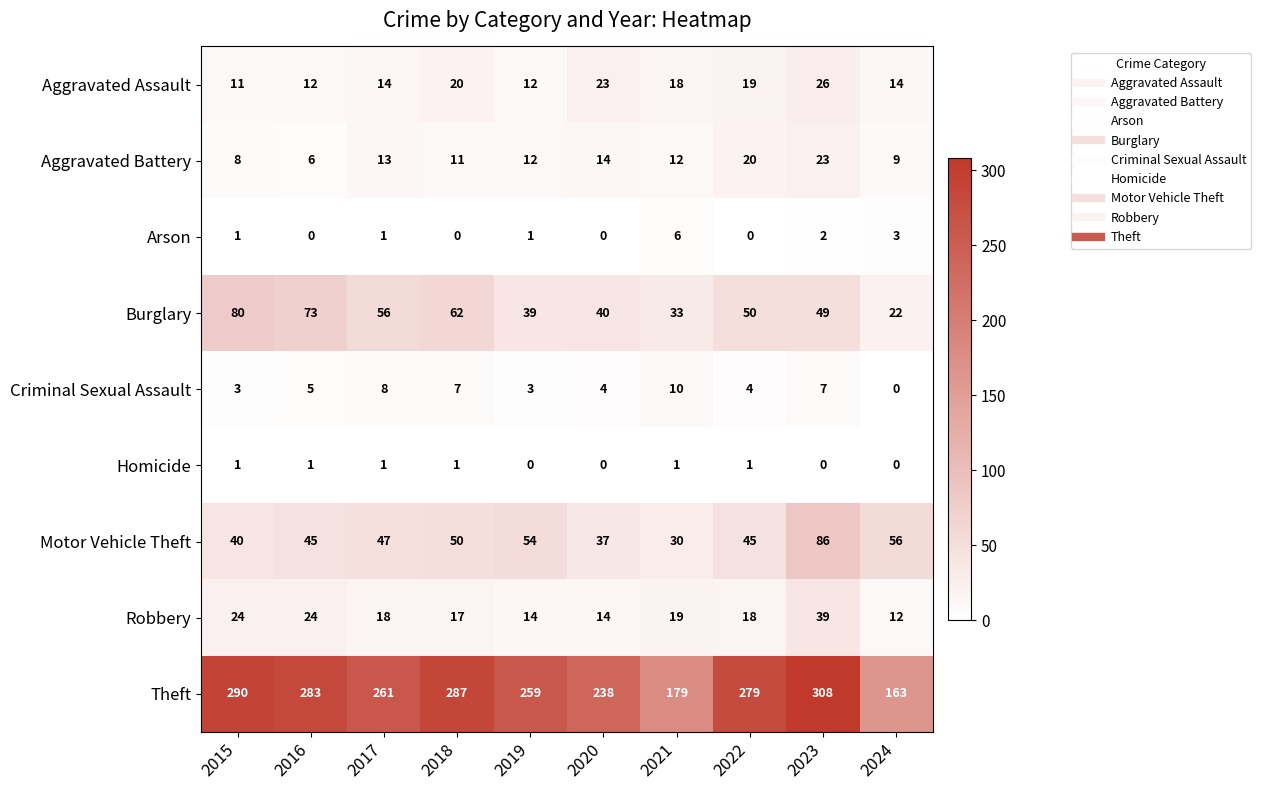

What is the difference between the Motor Vehicle Theft values at 2020 and 2018?

13